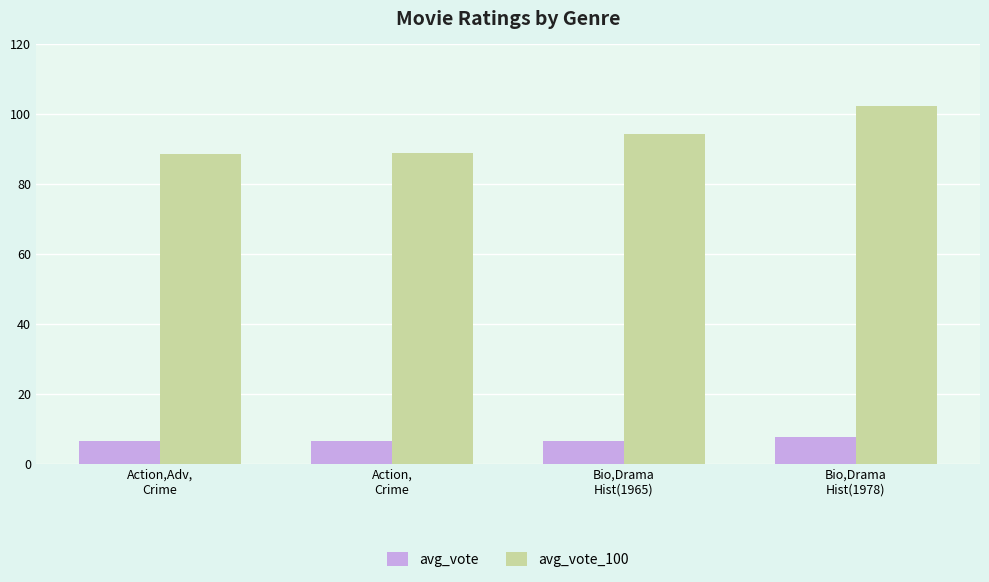

The value of avg_vote at Action,
Crime is 6.4. True or false?

True